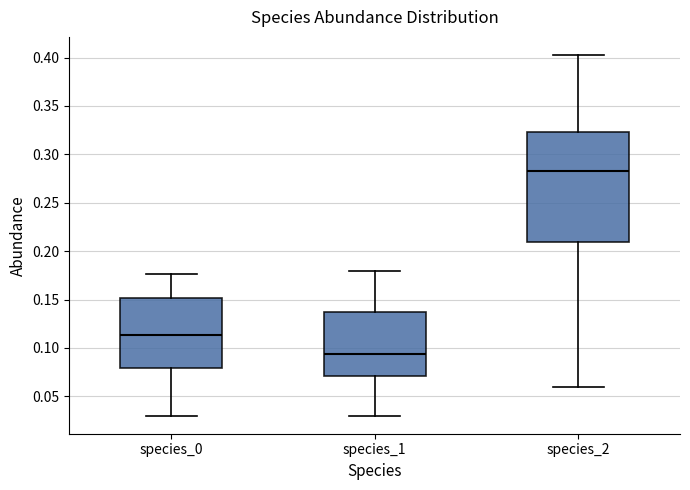

Reading left to right, transcribe this box plot: for each box, give where its median line is, the range the box spans, and where its two whiskers end, as read against the y-axis. The values are not printed on the chart, so give them approximately, as read against the axis.

species_0: median 0.115, box 0.080 to 0.150, whiskers 0.030 to 0.175
species_1: median 0.095, box 0.070 to 0.135, whiskers 0.030 to 0.180
species_2: median 0.285, box 0.210 to 0.325, whiskers 0.060 to 0.405